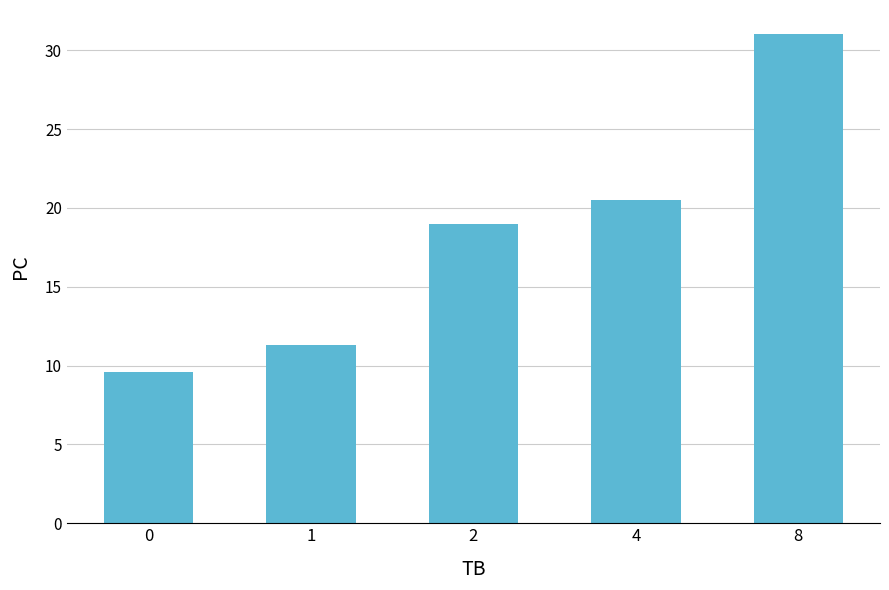

Rank the categories by value from highest to lowest.

8, 4, 2, 1, 0